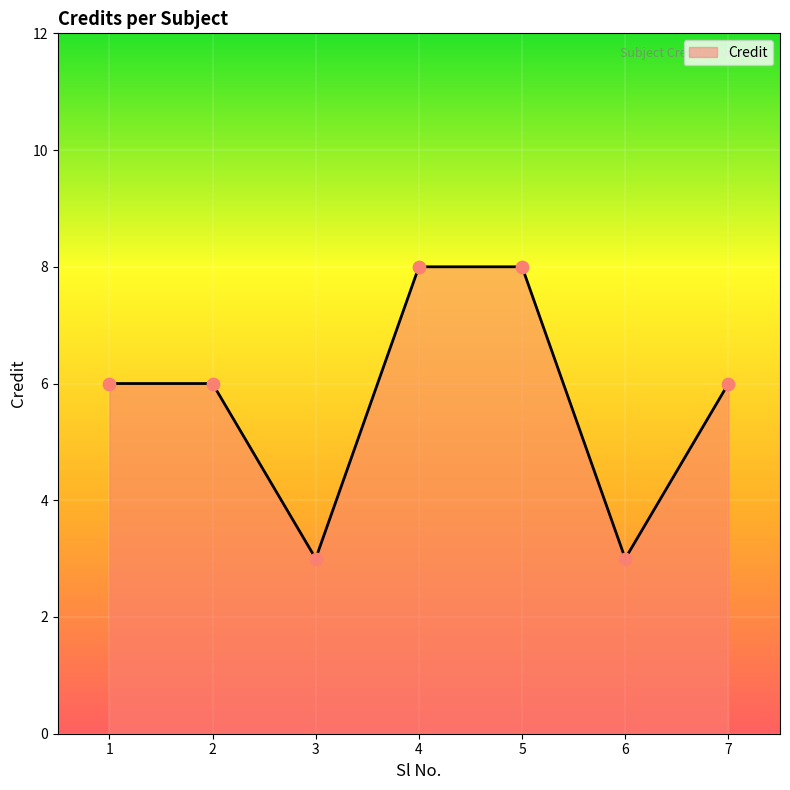

What is the ratio of the value at 5 to the value at 2?

1.3